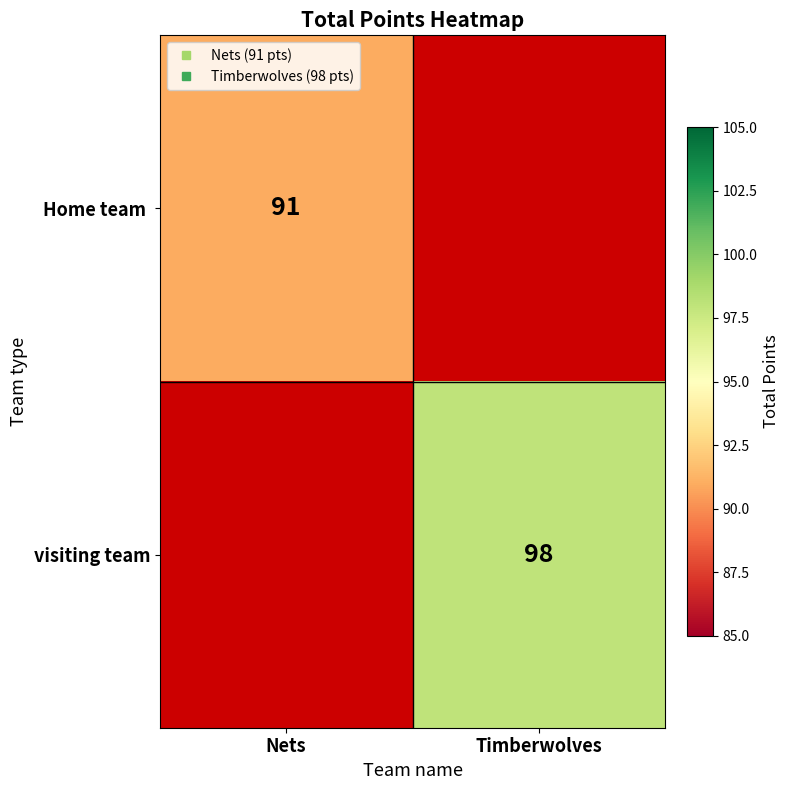

What is the minimum value shown in the chart?

91.0